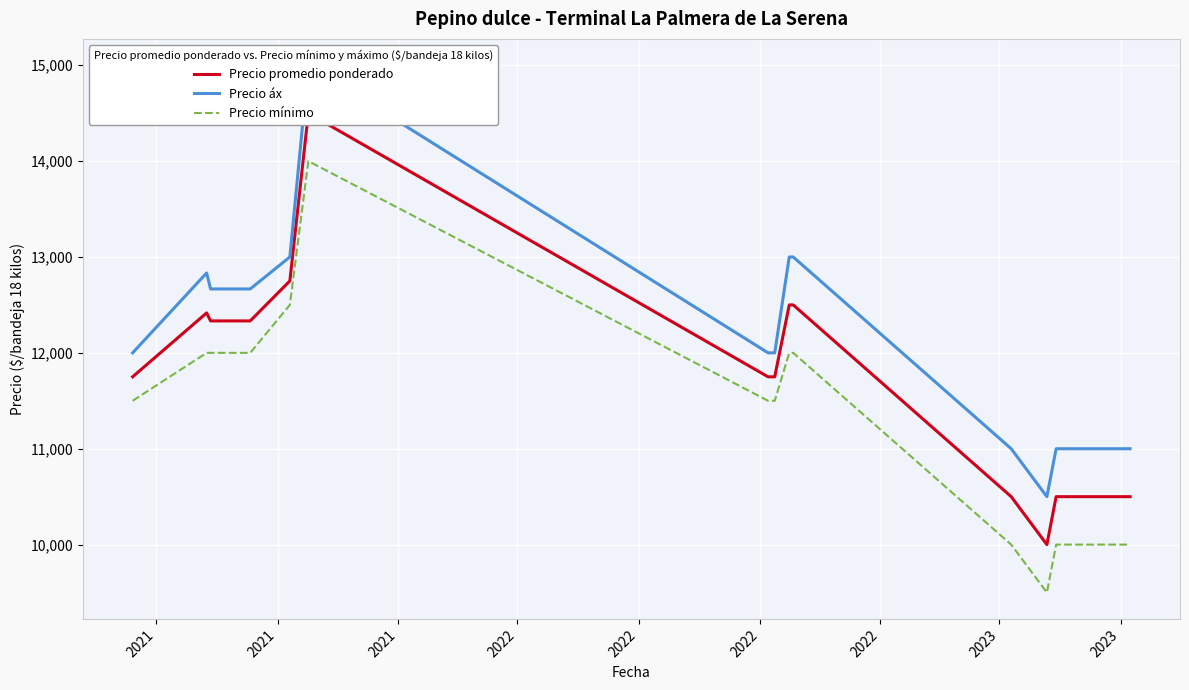

What is the total value across all series at 2021?

35250.0